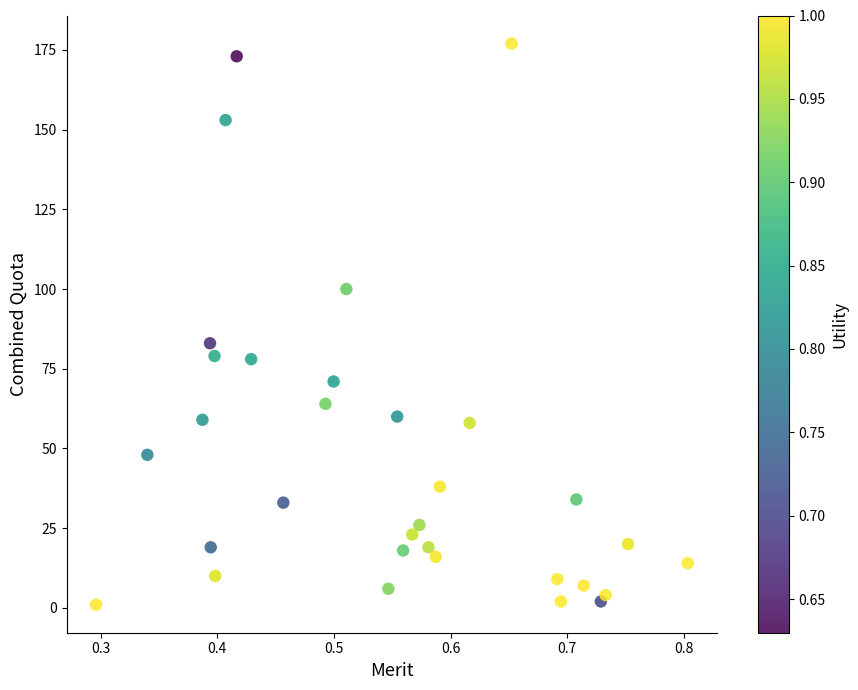

What Y value in the scatter plot is closest to 89?

83